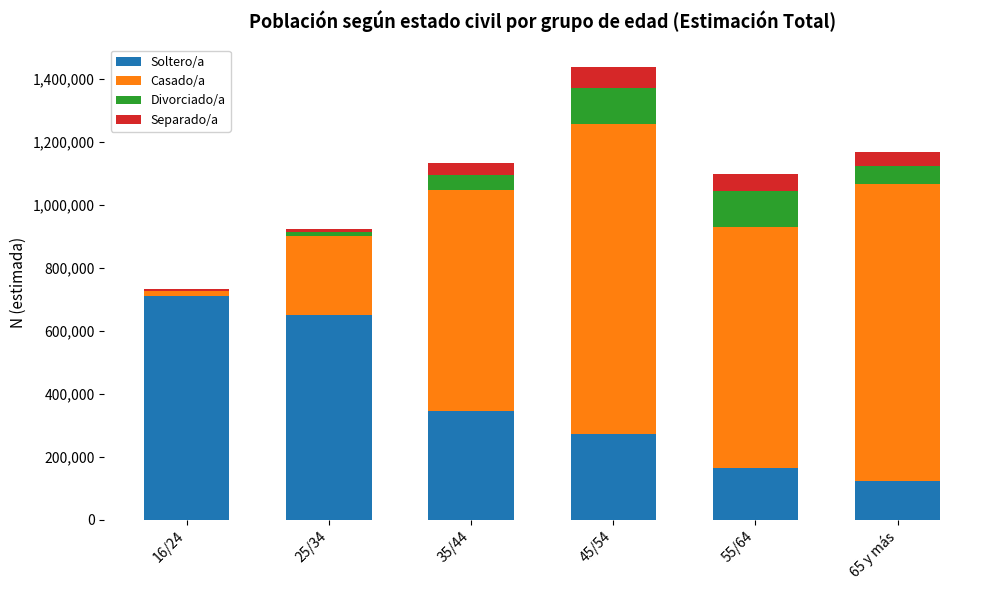

At which category is the sum across all series the highest?

45/54